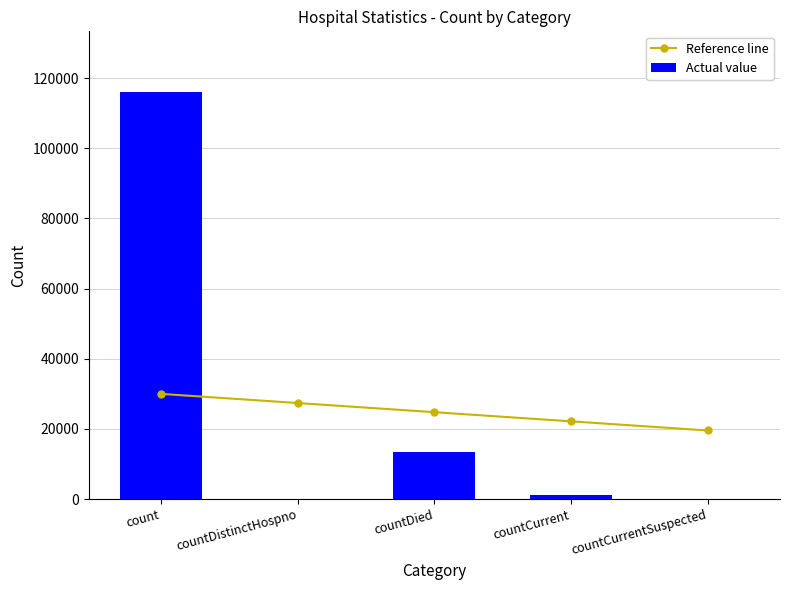

What is the difference between the highest and lowest values at count?

85940.0